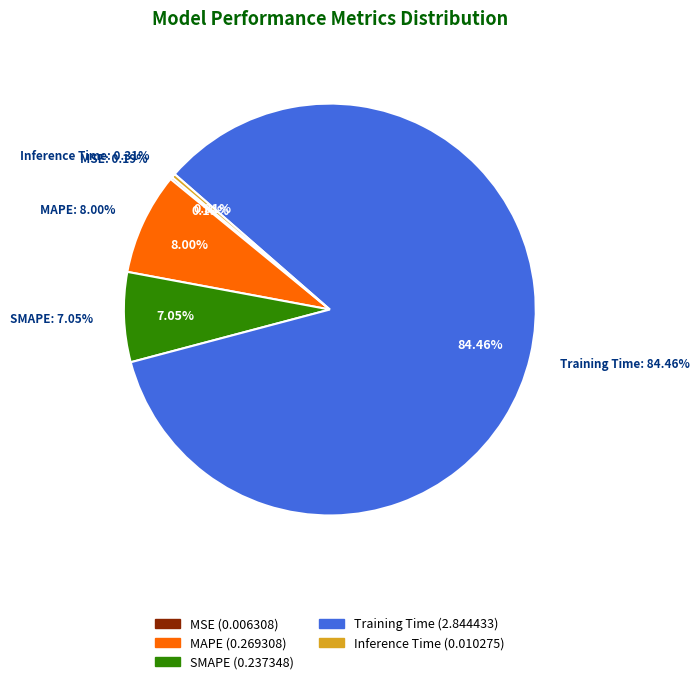

Which slice is the largest?

Training Time